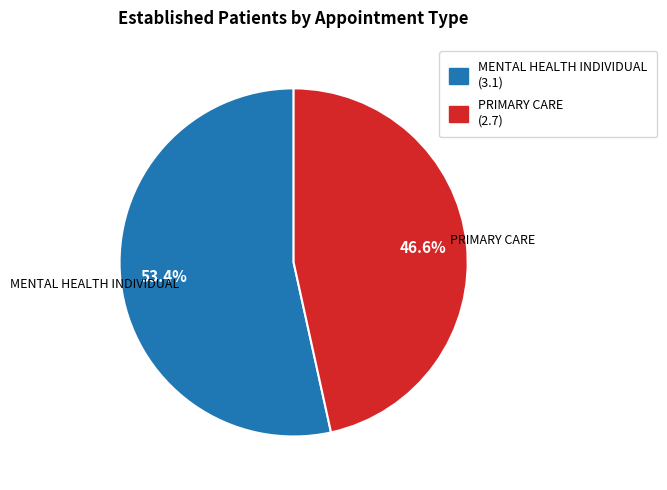

Is there any slice that represents more than half of the pie?

Yes